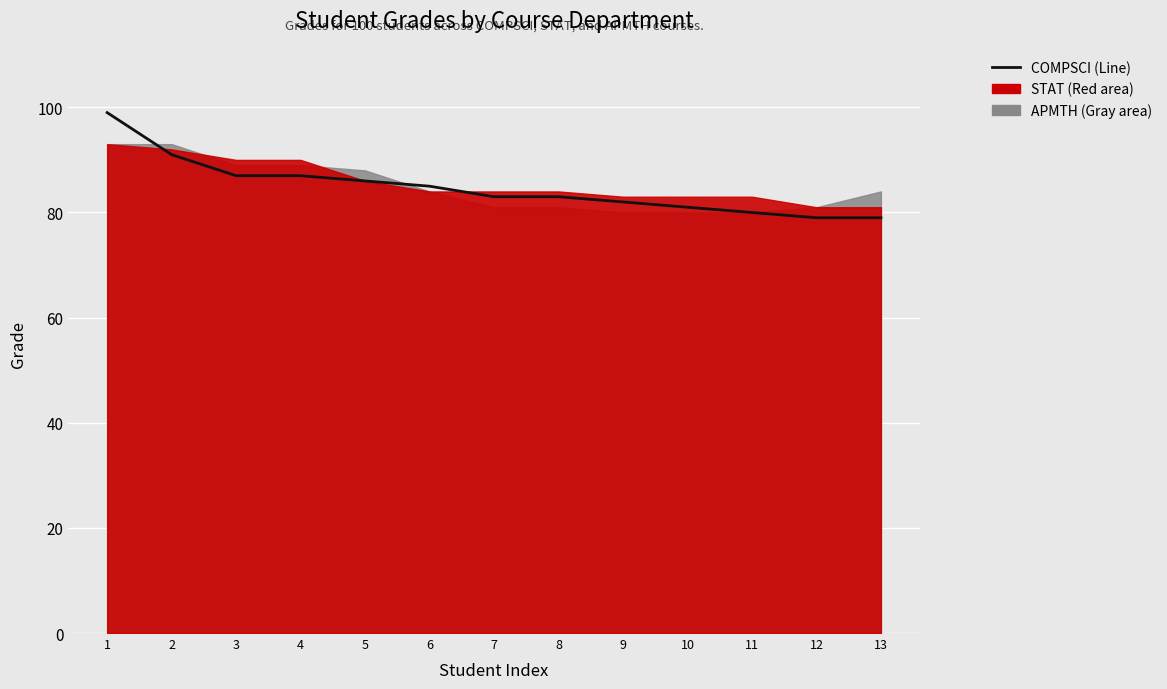

How many lines are shown in the chart?

1